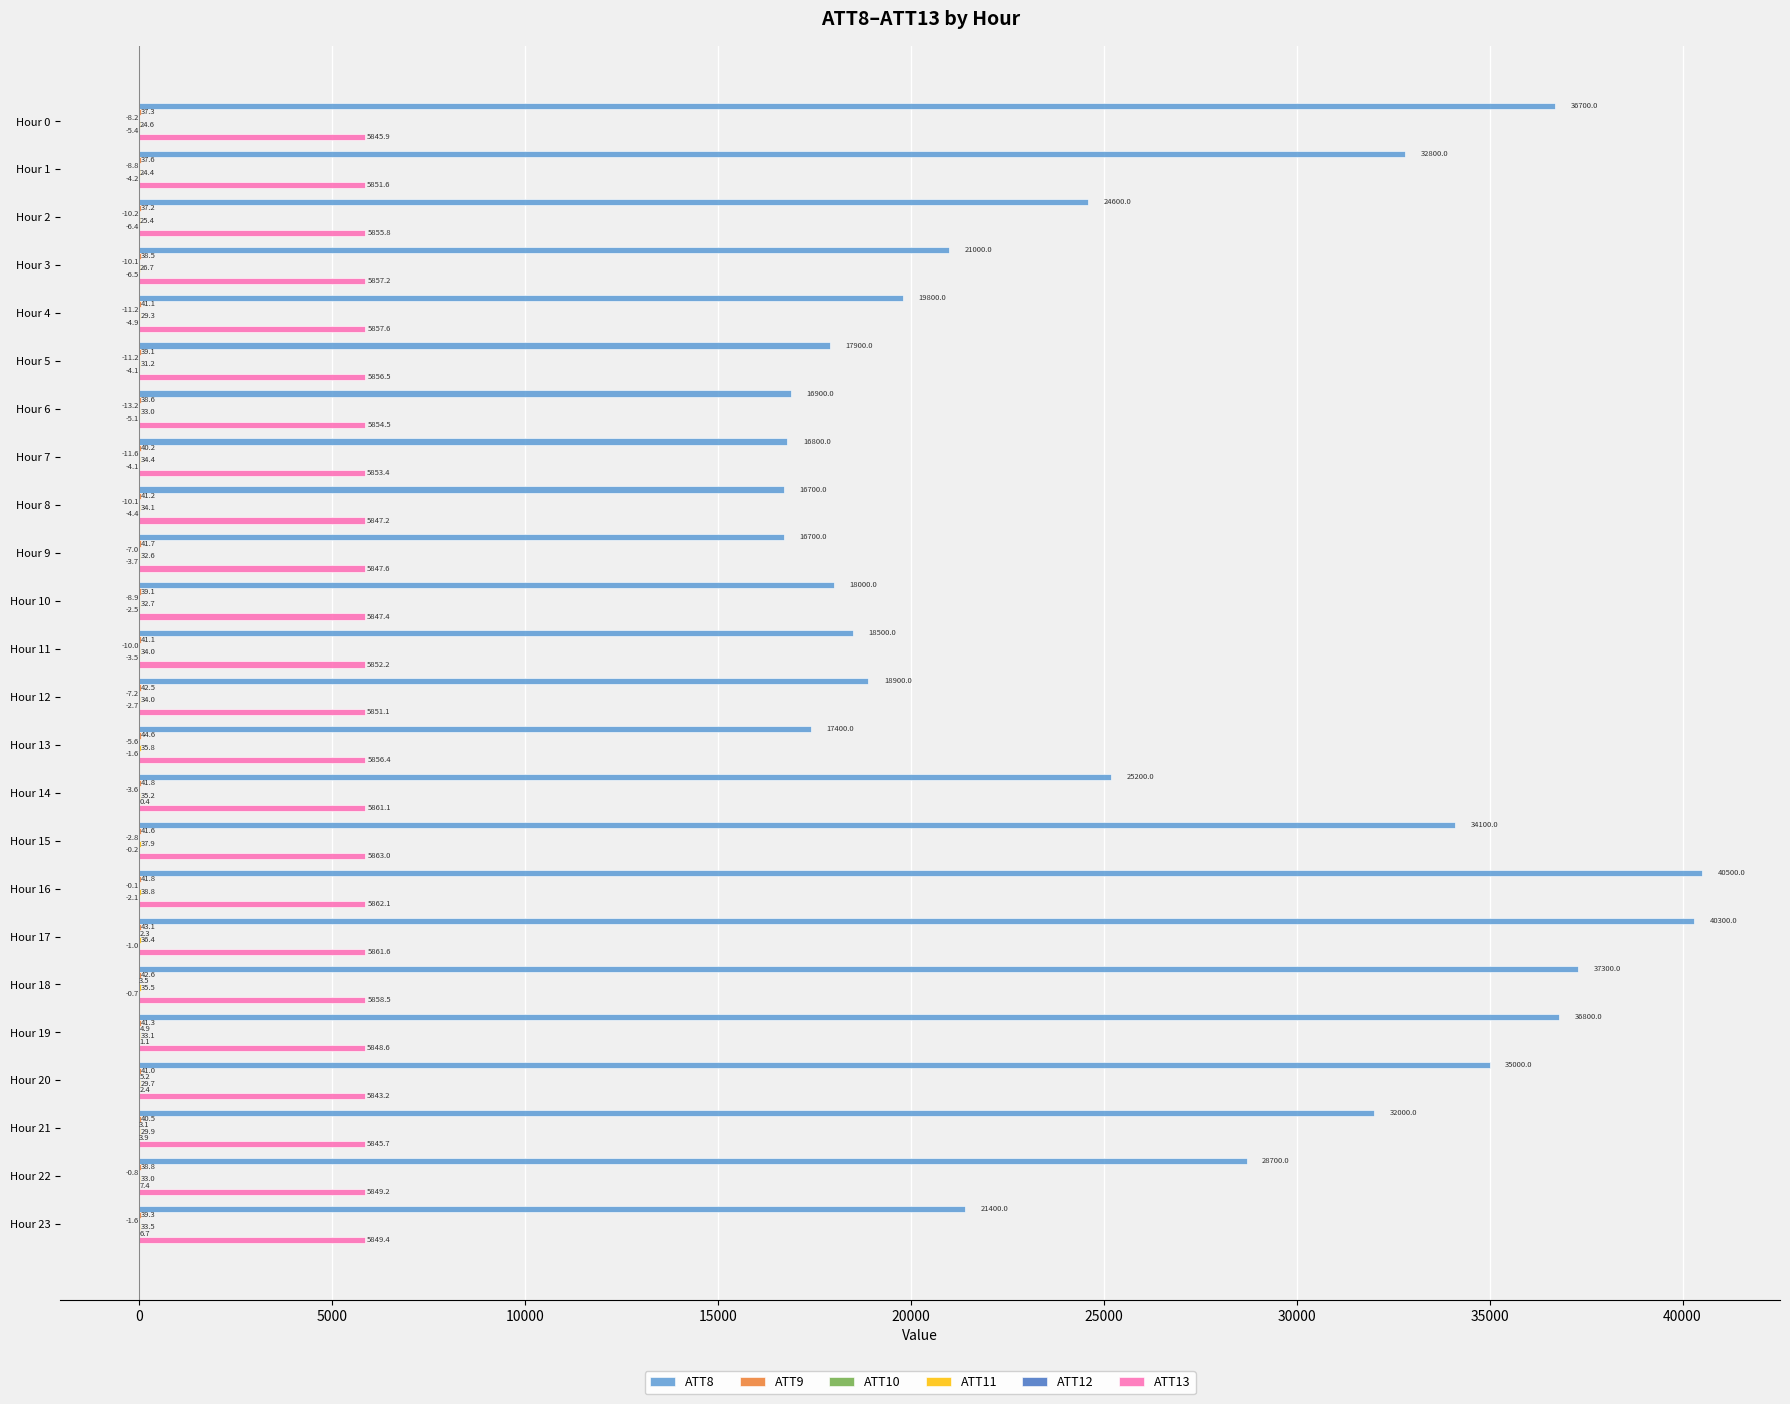

True or false: ATT13 has a value of 5847.4 at Hour 10.

True